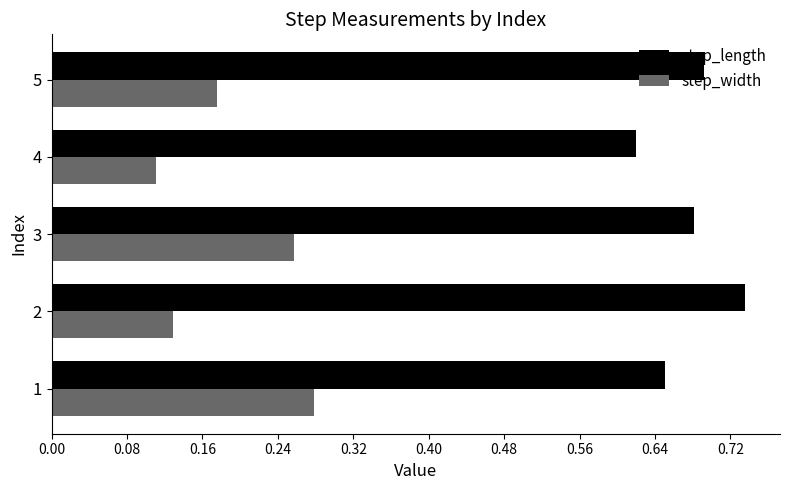

At which label does step_width reach its minimum?

4